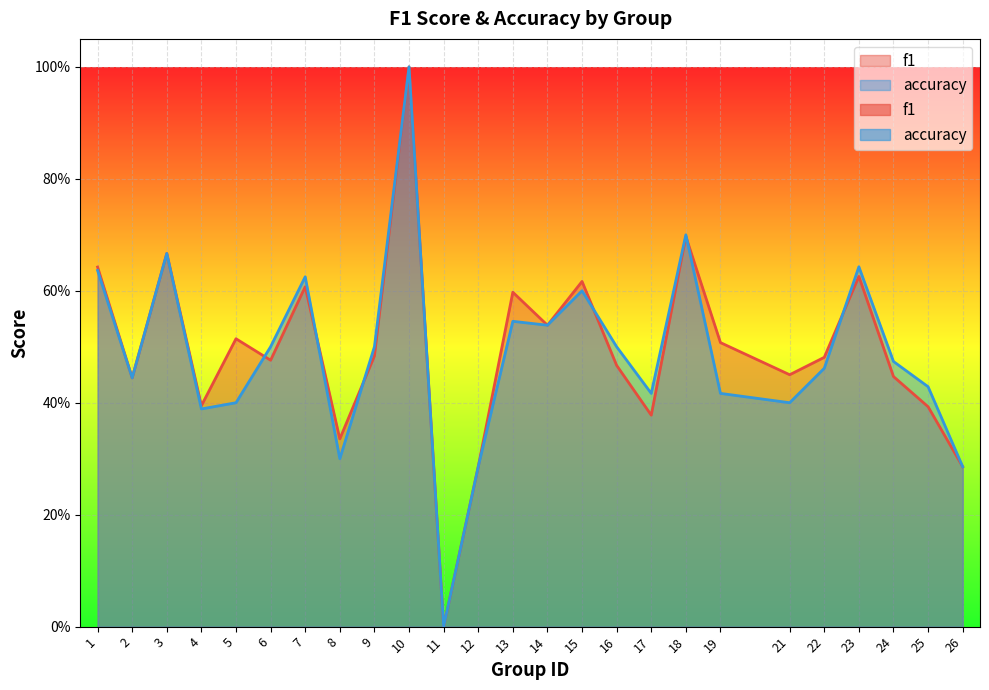

Which series has the largest total across all categories?

f1